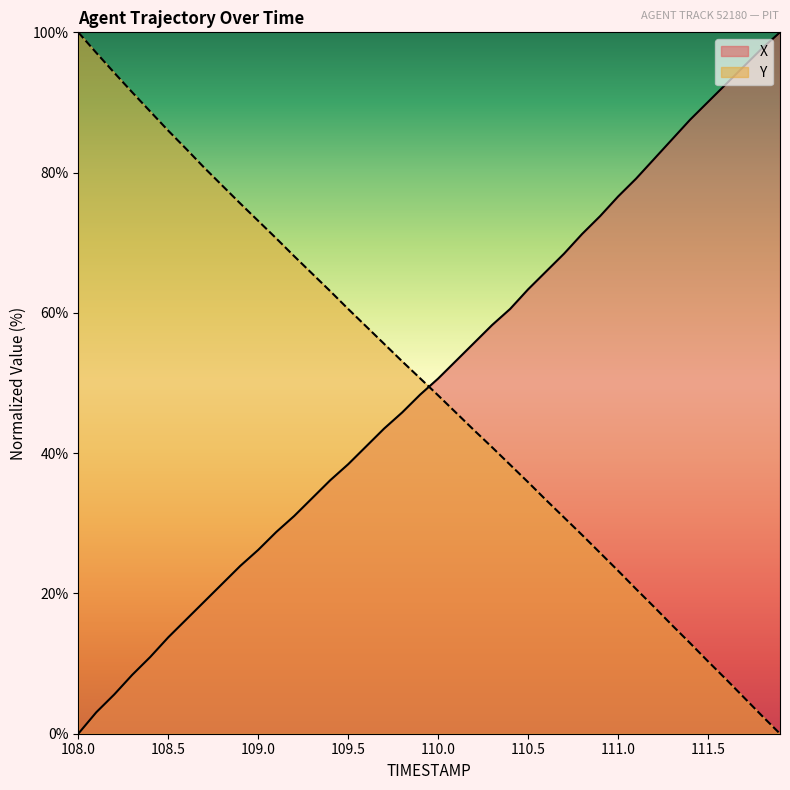

Does the chart display data point markers on the line(s)?

No